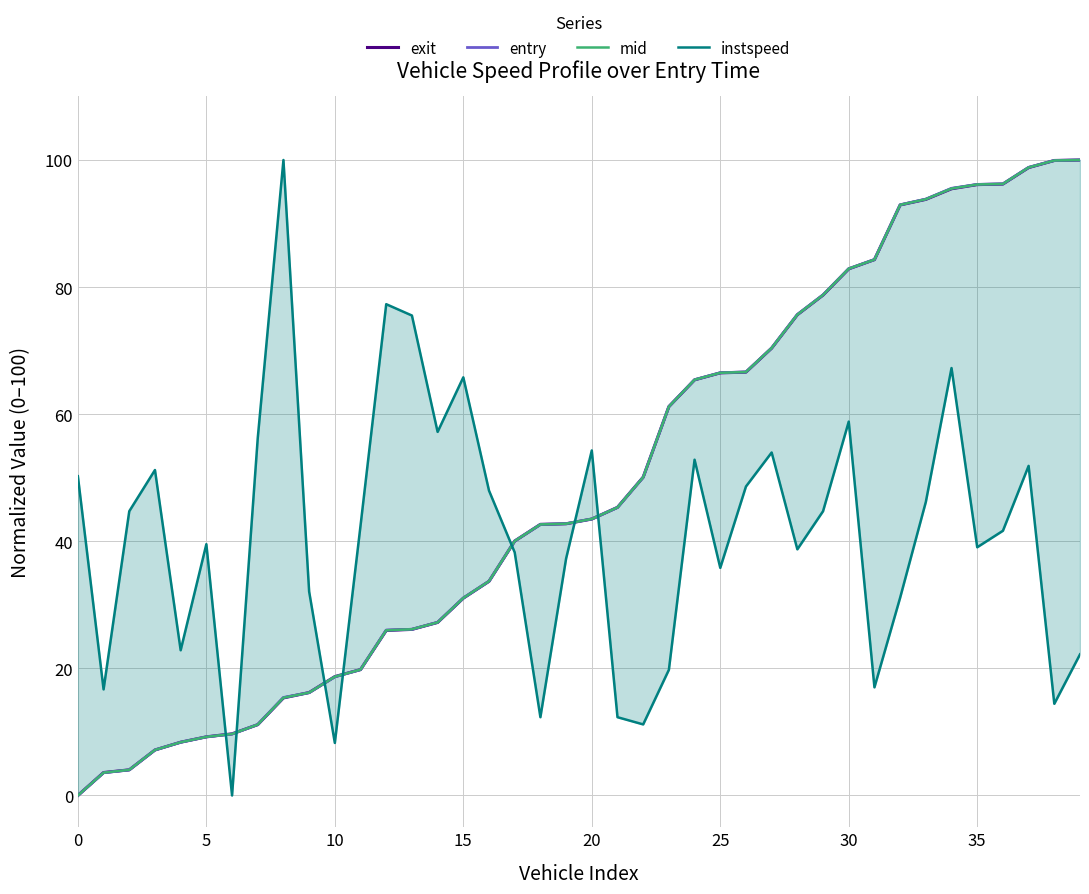

True or false: mid and instspeed cross at least once.

True